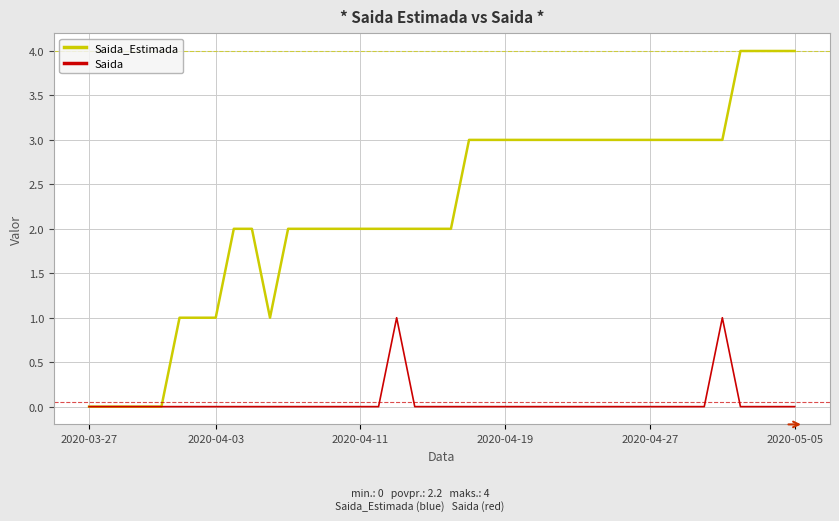

Which series has the largest total across all categories?

Saida_Estimada